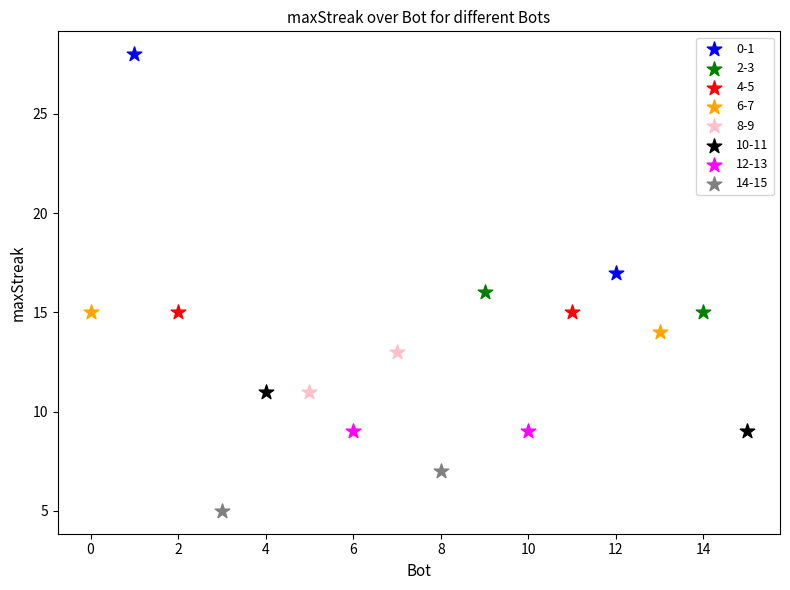

Which series reaches the maximum Y coordinate?

0-1